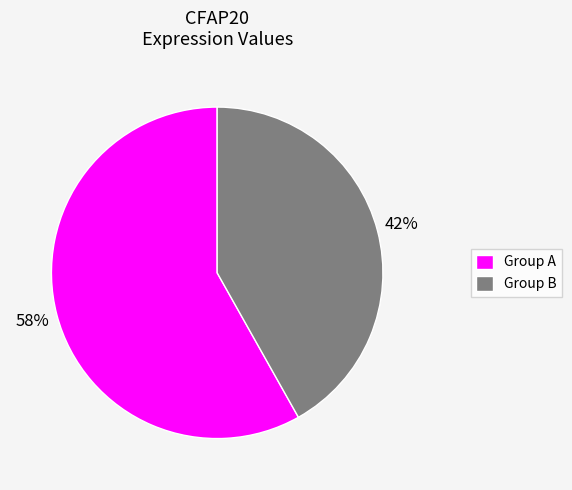

To the nearest percent, what portion does Group A represent?

58%